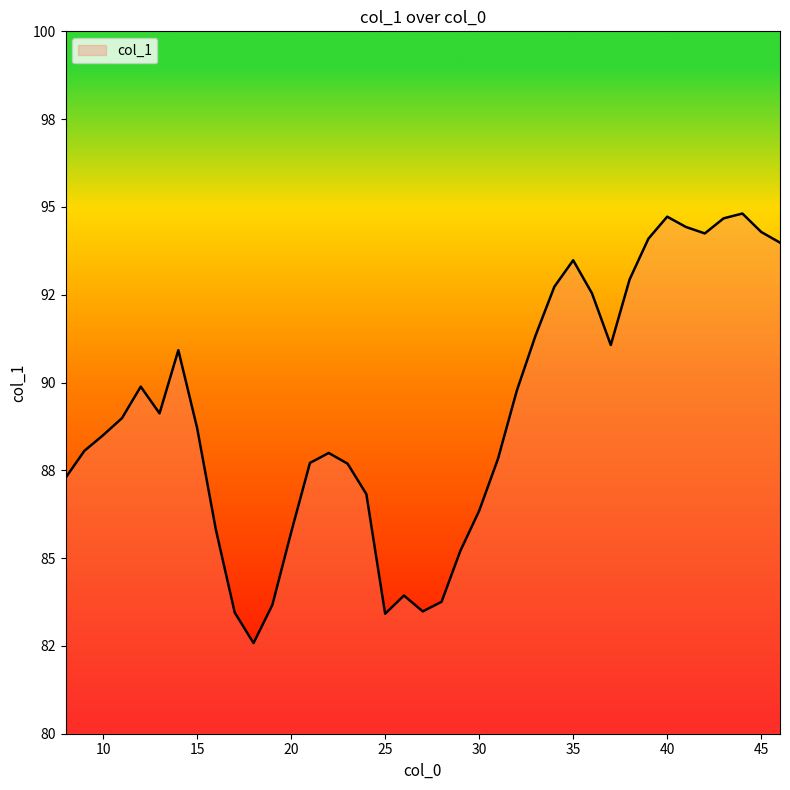

Reading left to right, transcribe all the data shown in this chart.

8=87.3	9=88.1	10=88.5	11=89.0	12=89.9	13=89.1	14=90.9	15=88.7	16=85.8	17=83.4	18=82.6	19=83.7	20=85.7	21=87.7	22=88.0	23=87.7	24=86.8	25=83.4	26=83.9	27=83.5	28=83.8	29=85.2	30=86.3	31=87.8	32=89.8	33=91.3	34=92.7	35=93.5	36=92.5	37=91.1	38=92.9	39=94.1	40=94.7	41=94.4	42=94.2	43=94.7	44=94.8	45=94.3	46=94.0